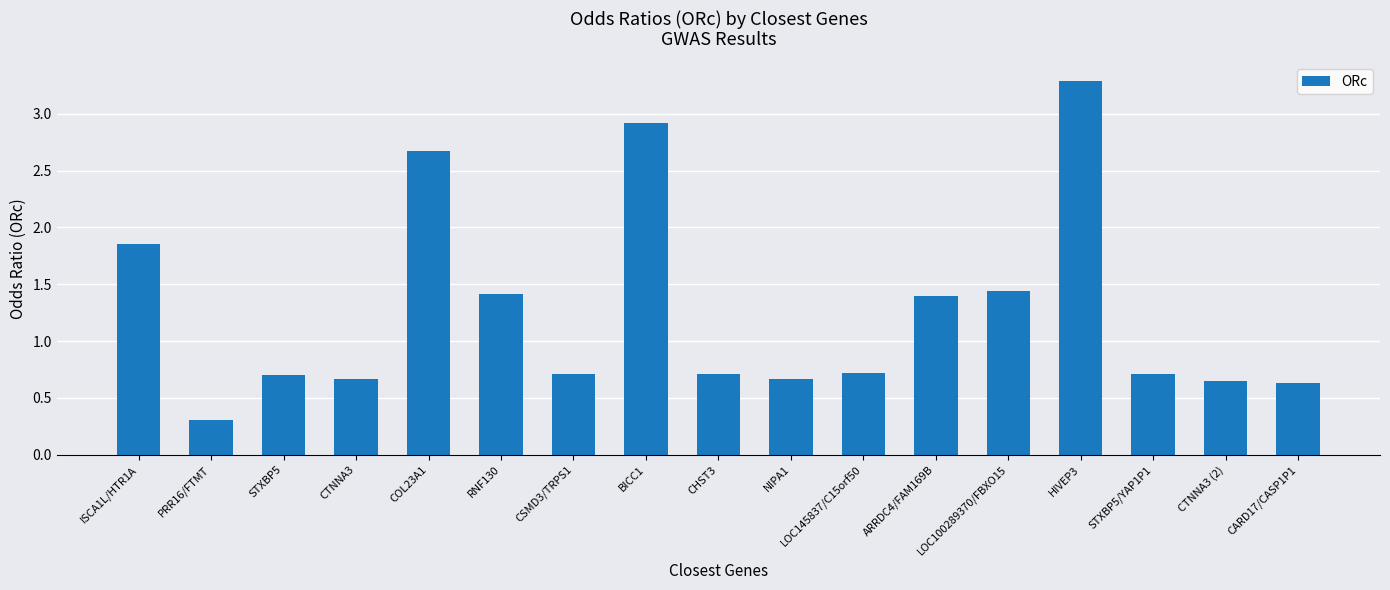

What is the change in value from COL23A1 to LOC100289370/FBXO15?

-1.2